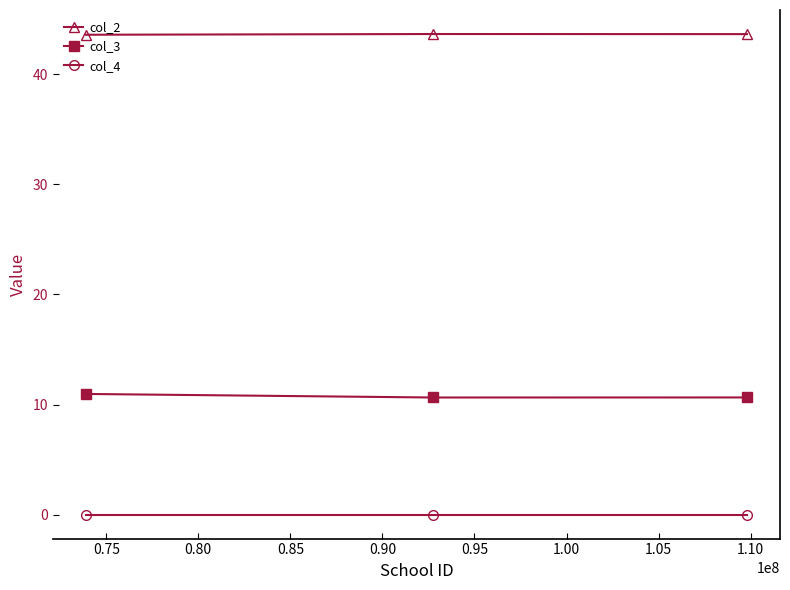

Which series has the largest total across all categories?

col_2